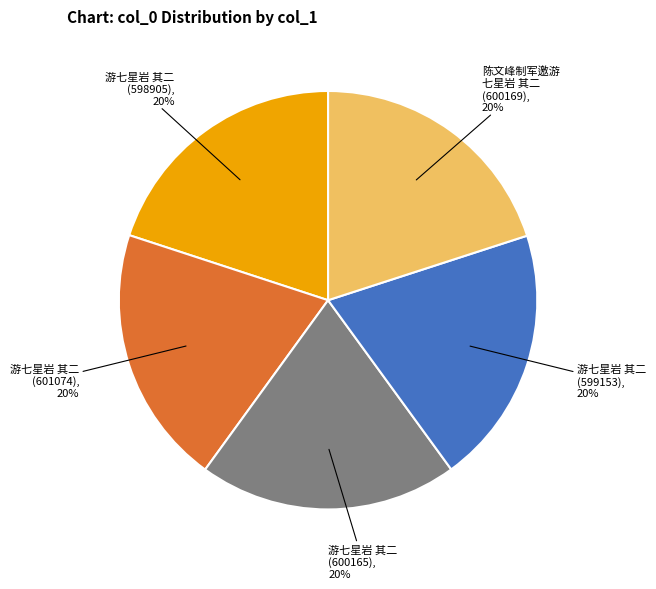

To the nearest percent, what is the average slice percentage?

20%